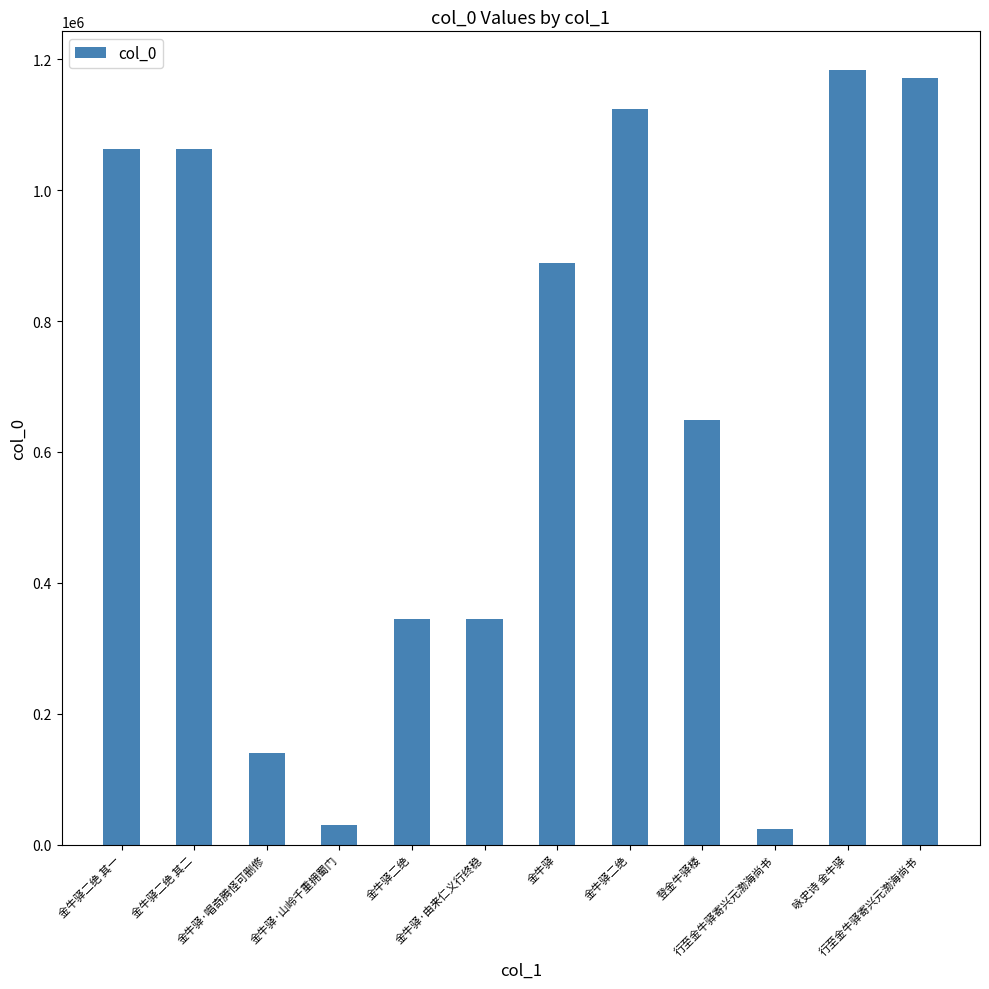

What is the label of the 11th bar from the right?

金牛驿二绝 其二